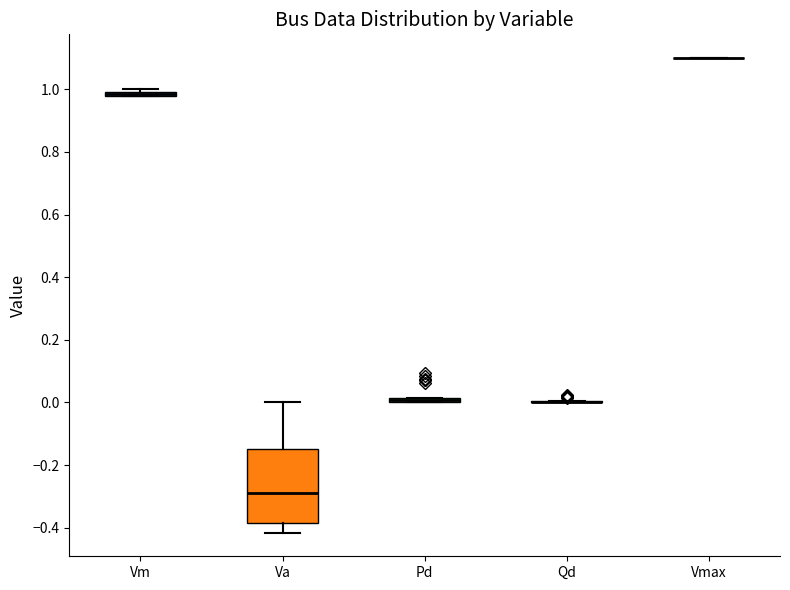

Comparing the boxes themselves (not the whiskers), which one is the tallest?

Va